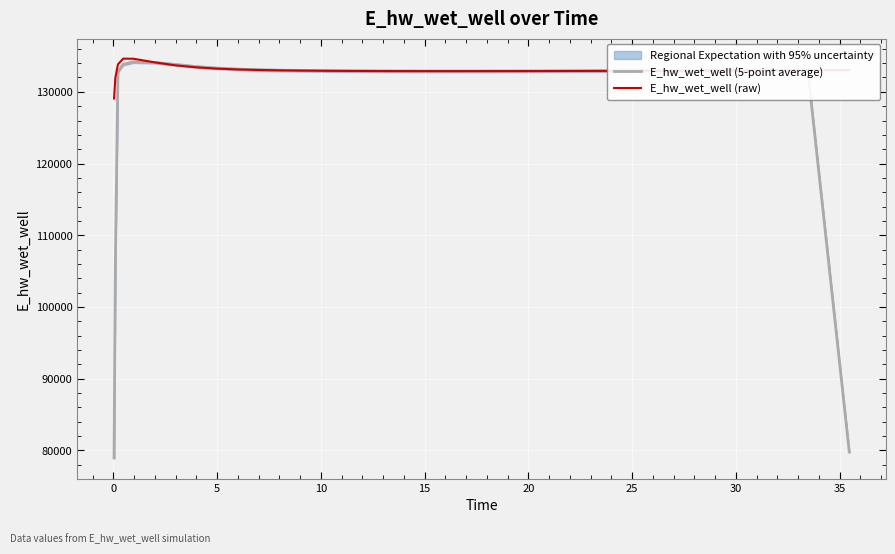

What are all the series names shown in the legend?

E_hw_wet_well (5-point average), E_hw_wet_well (raw)